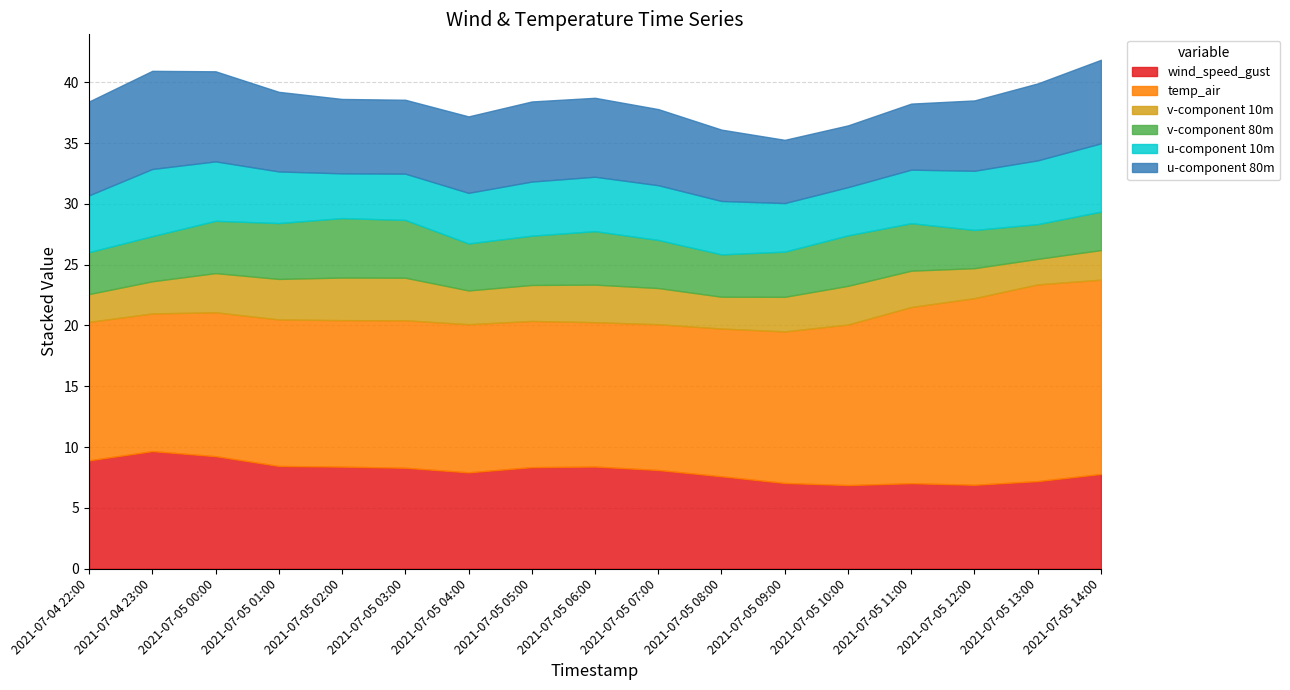

True or false: v-component 10m and wind_speed_gust cross at least once.

False